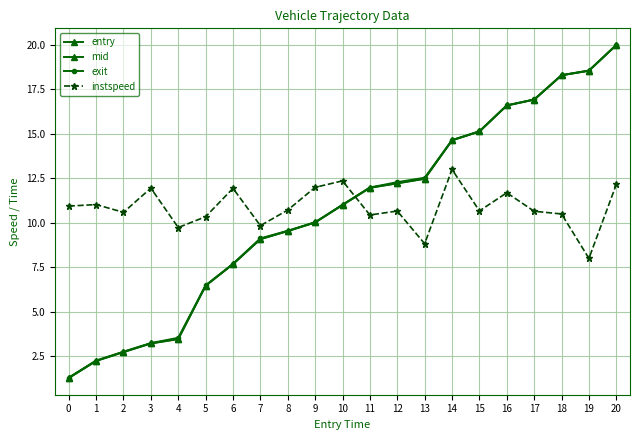

What is the approximate value of entry at 3?

3.2